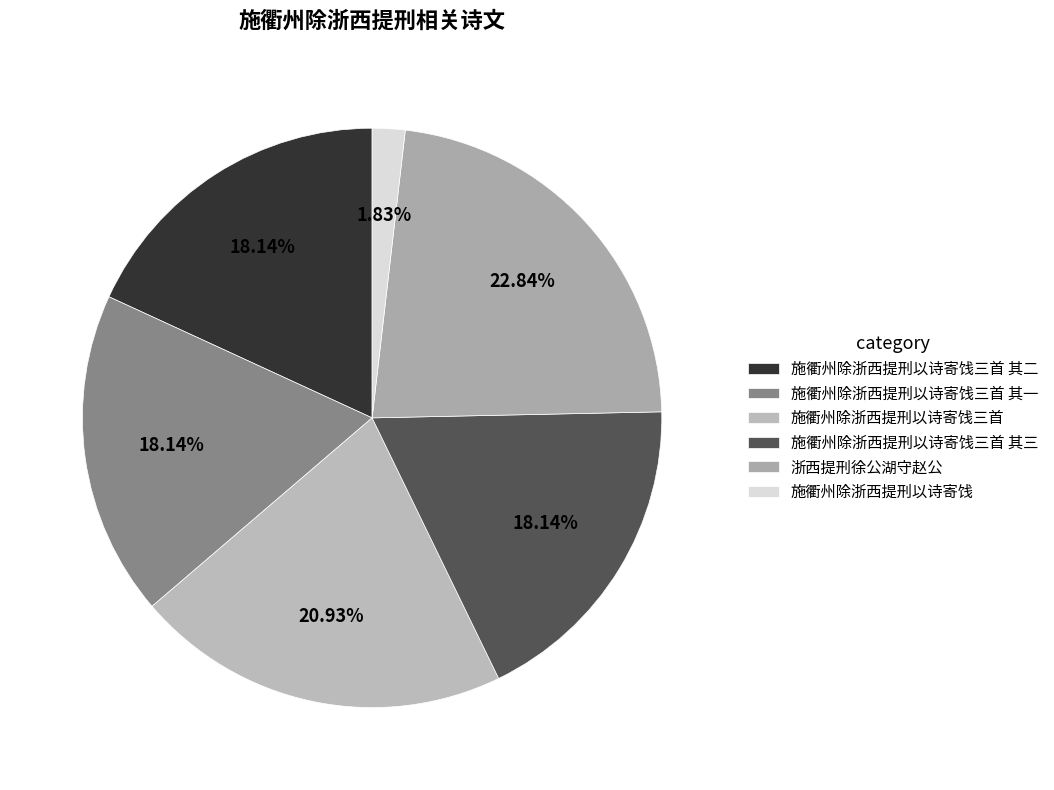

Is it true that 施衢州除浙西提刑以诗寄饯三首 is 13% of the pie?

False